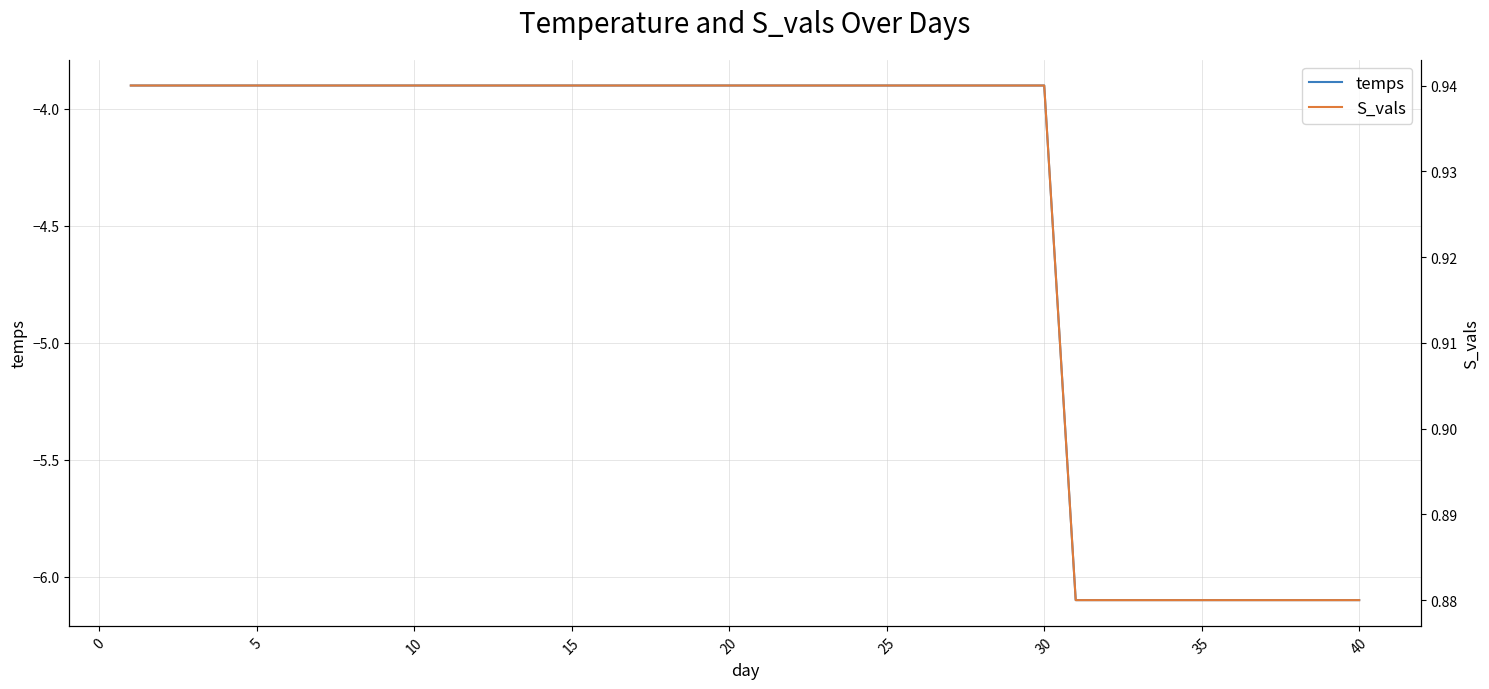

At which label is temps closest to -5?

30